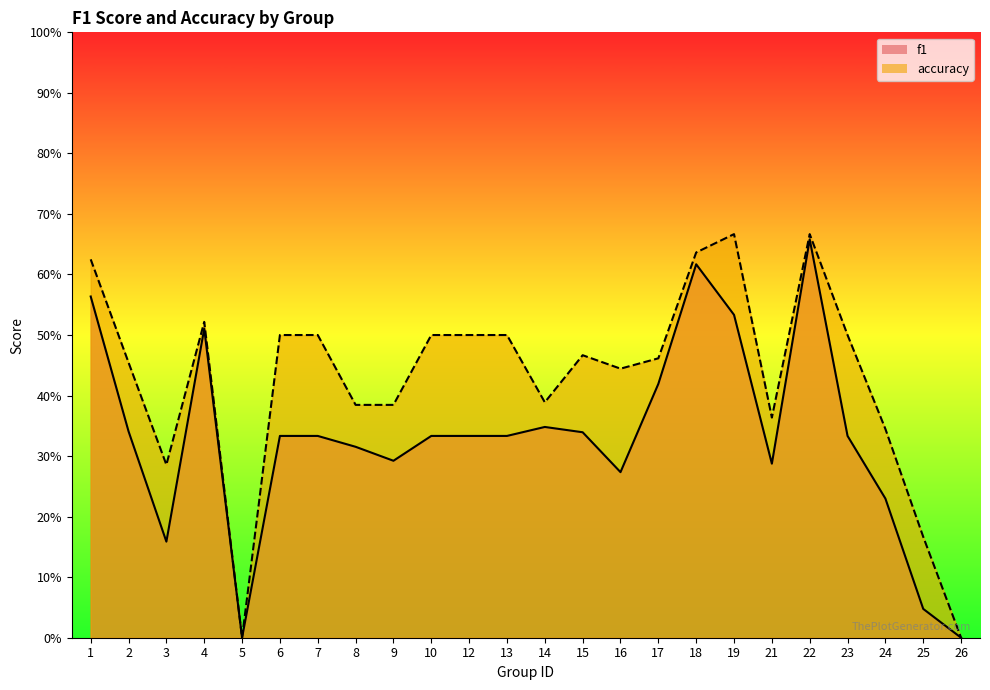

True or false: accuracy has a value of 0.5 at 23.

True